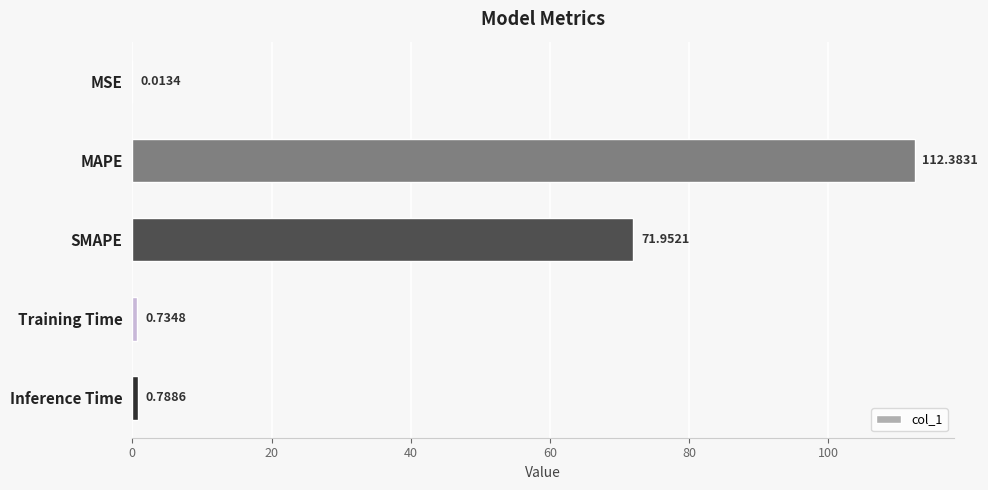

Which has a higher value, Inference Time or MSE?

Inference Time